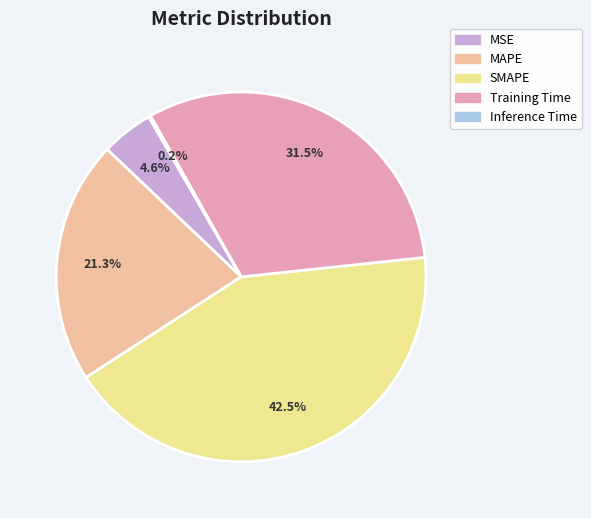

What percentage is NOT represented by Training Time?

68.5%